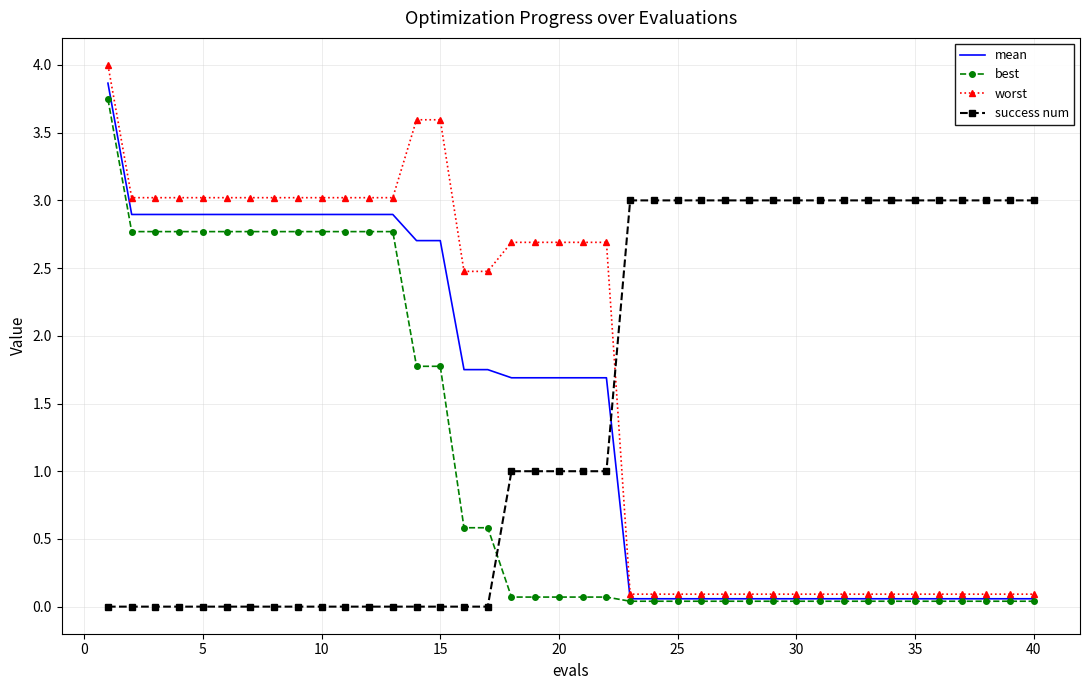

Which series has the largest total across all categories?

worst